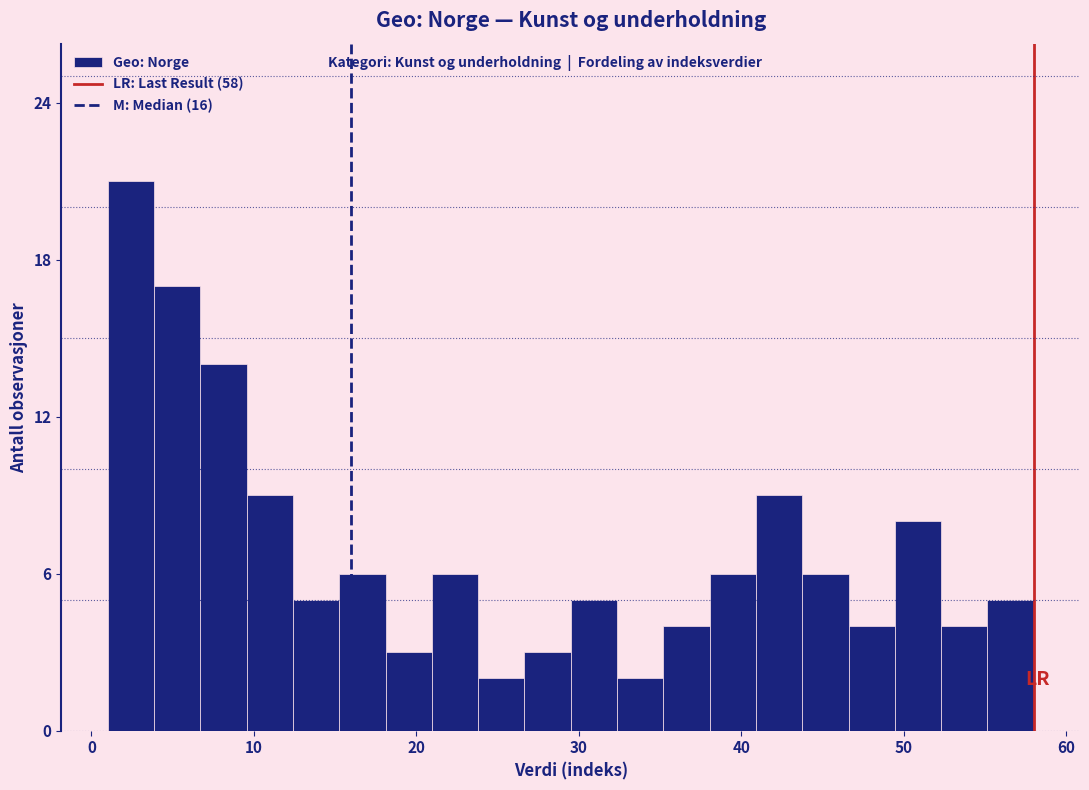

Around what value on the x-axis is the tallest bar? Give the approximate position of its centre, as read against the axis.

2